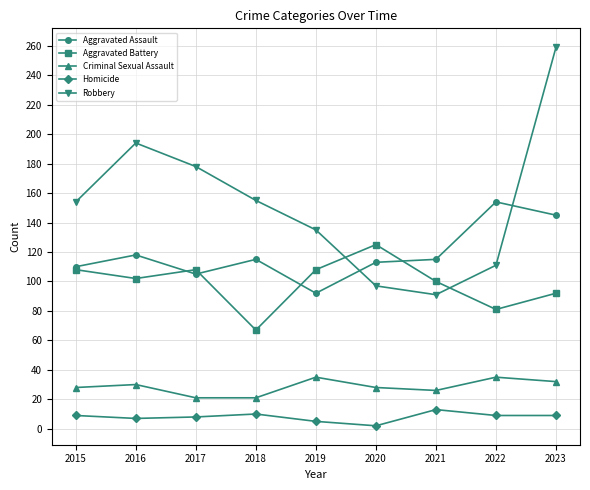

At which category is the sum across all series the highest?

2023